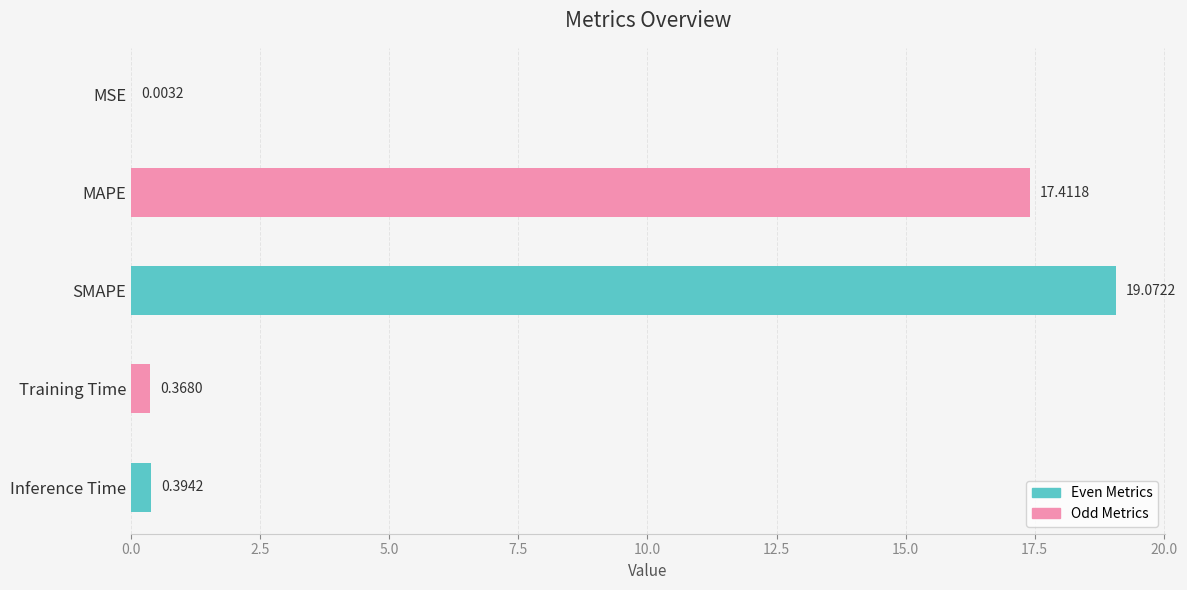

What is the ratio of the value at MAPE to the value at SMAPE?

0.9